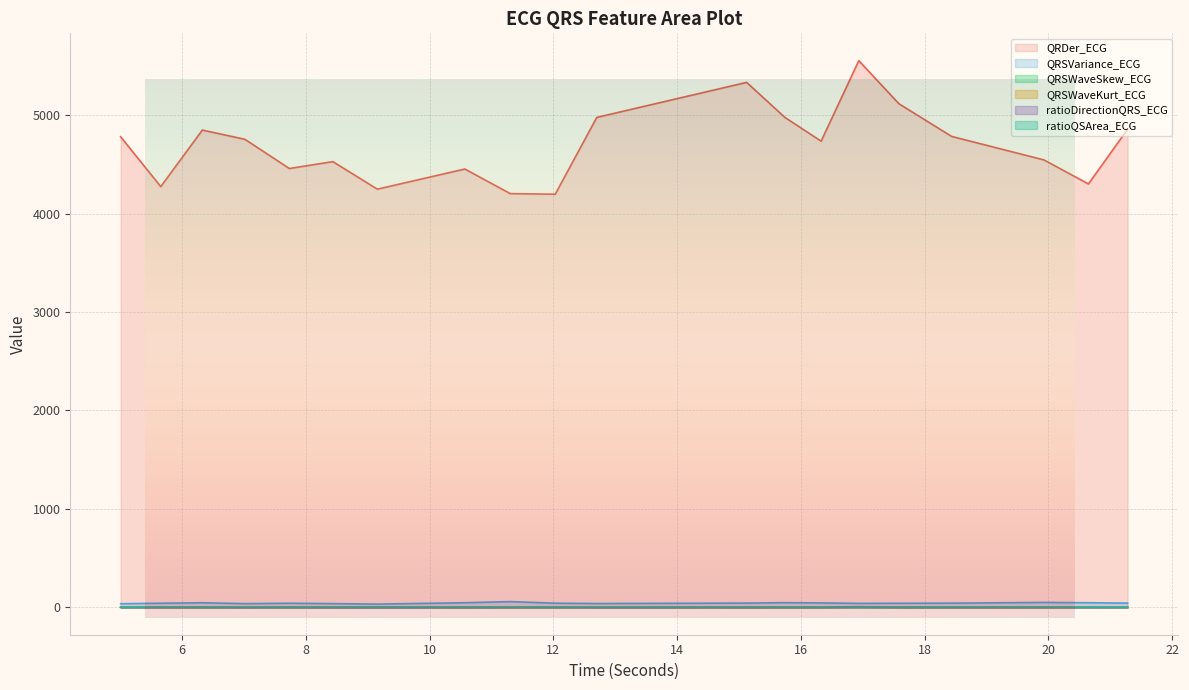

What is the difference between the highest and lowest values at 7.734375?

4457.6